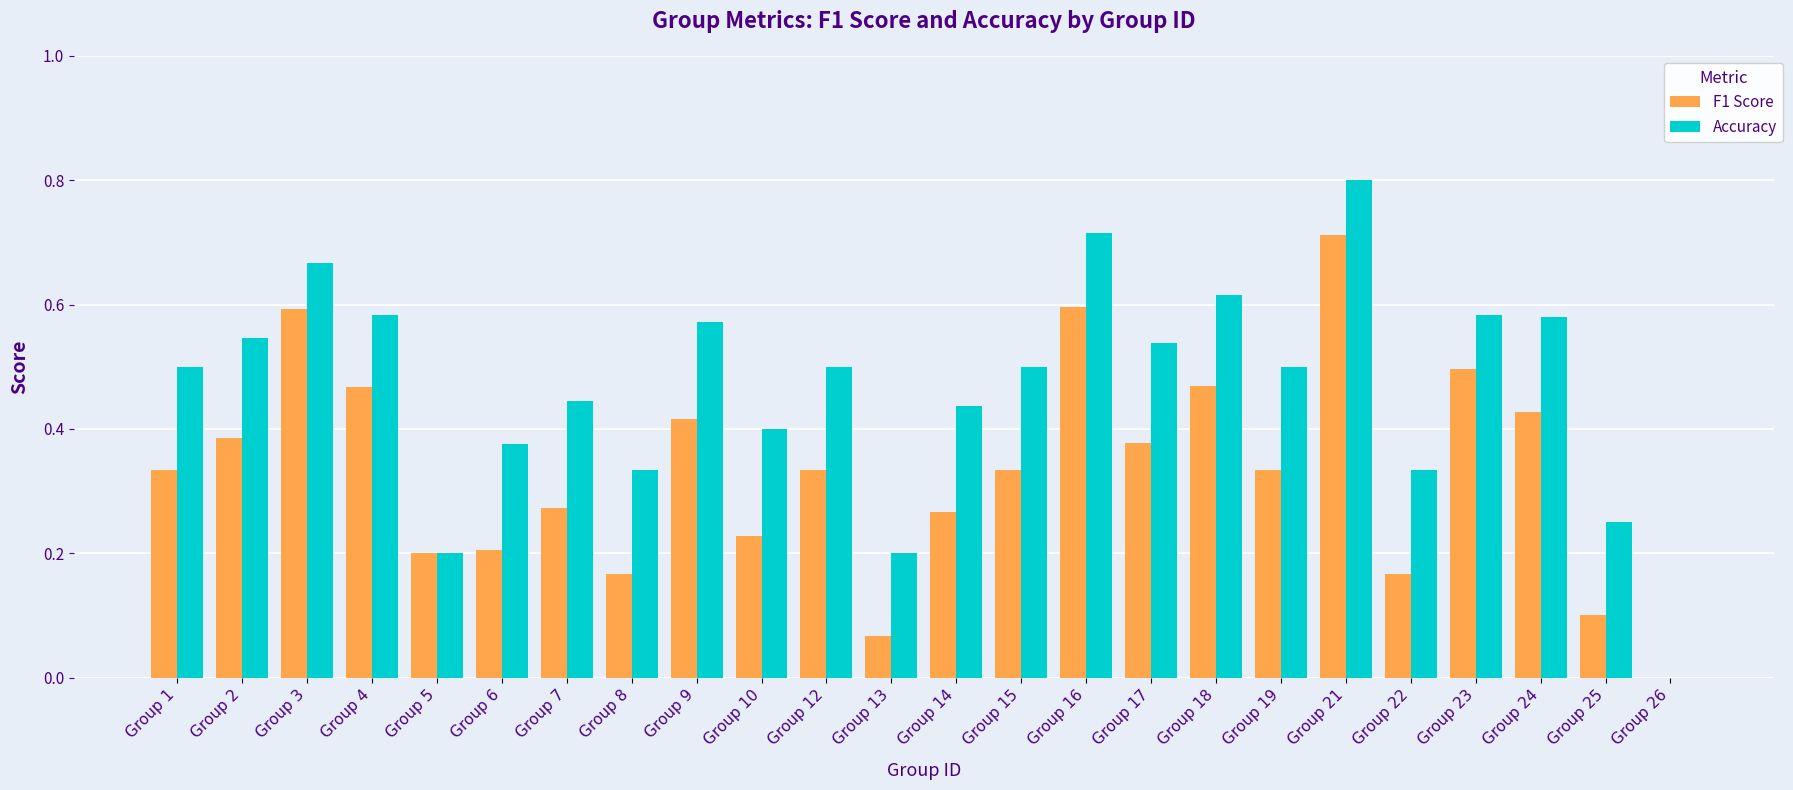

Which category has the highest value in the Accuracy series?

Group 21